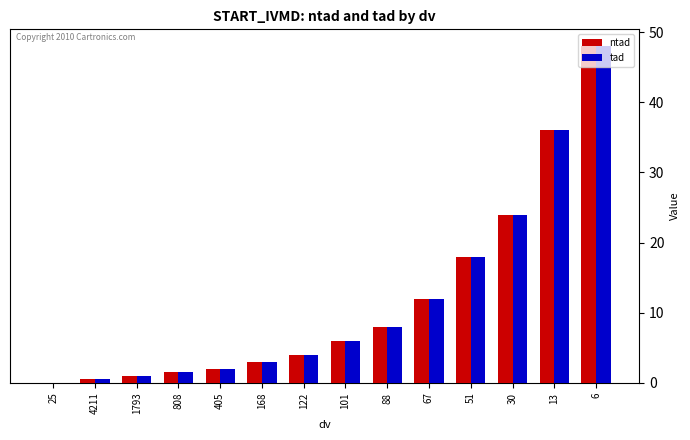

Reading left to right, transcribe all the data shown in this chart.

ntad: 25=0.0	4211=0.5	1793=1.0	808=1.5	405=2.0	168=3.0	122=4.0	101=6.0	88=8.0	67=12.0	51=18.0	30=24.0	13=36.0	6=48.0
tad: 25=0.0	4211=0.5	1793=1.0	808=1.5	405=2.0	168=3.0	122=4.0	101=6.0	88=8.0	67=12.0	51=18.0	30=24.0	13=36.0	6=48.0